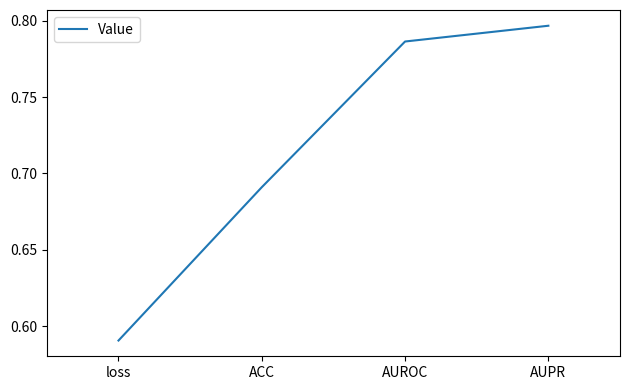

Is it true that the value at AUPR is 0.5?

False